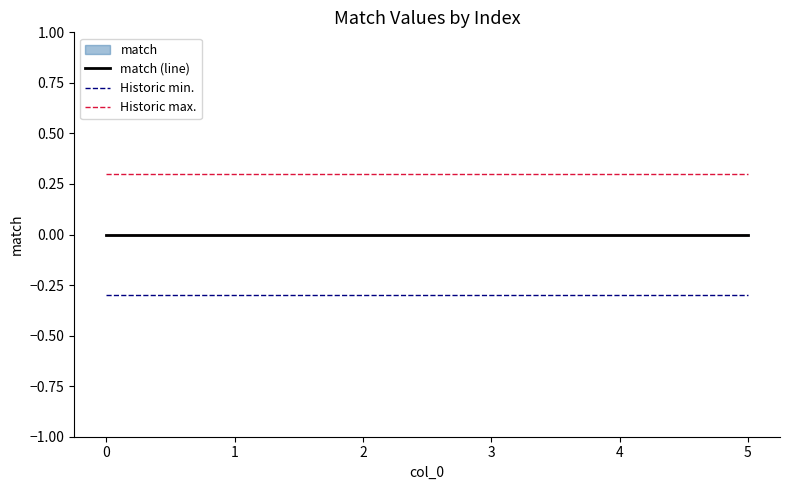

True or false: Historic max. and match (line) intersect in this chart.

False